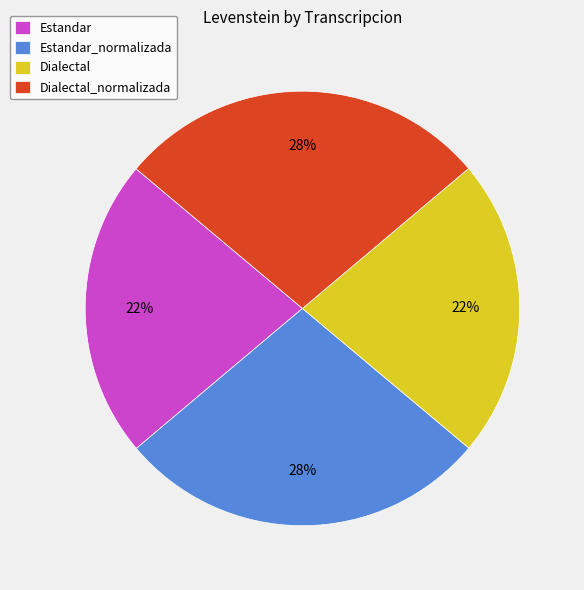

To the nearest percent, what is the average slice percentage?

25%